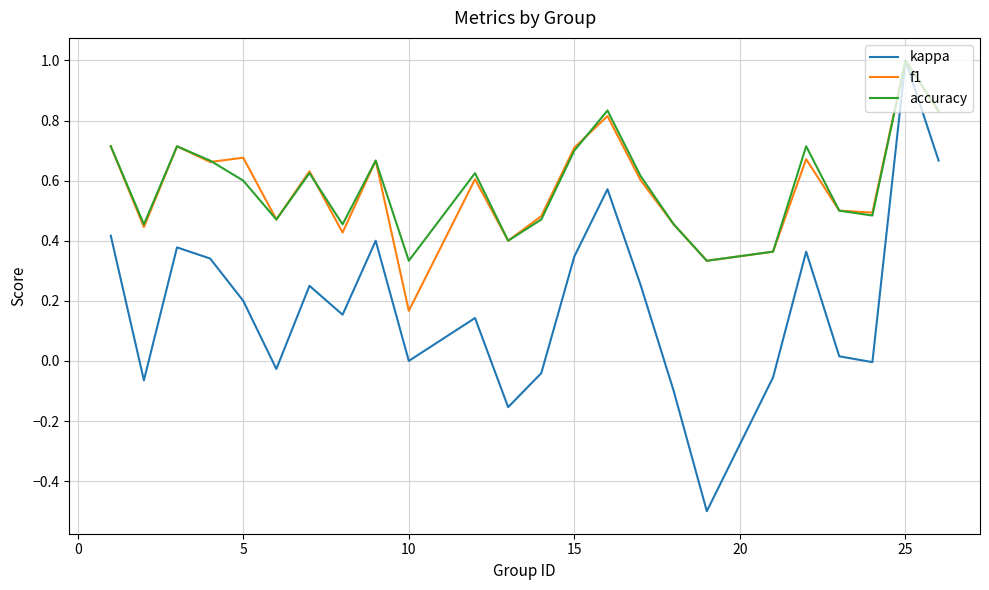

What is the highest value of the accuracy series?

1.0